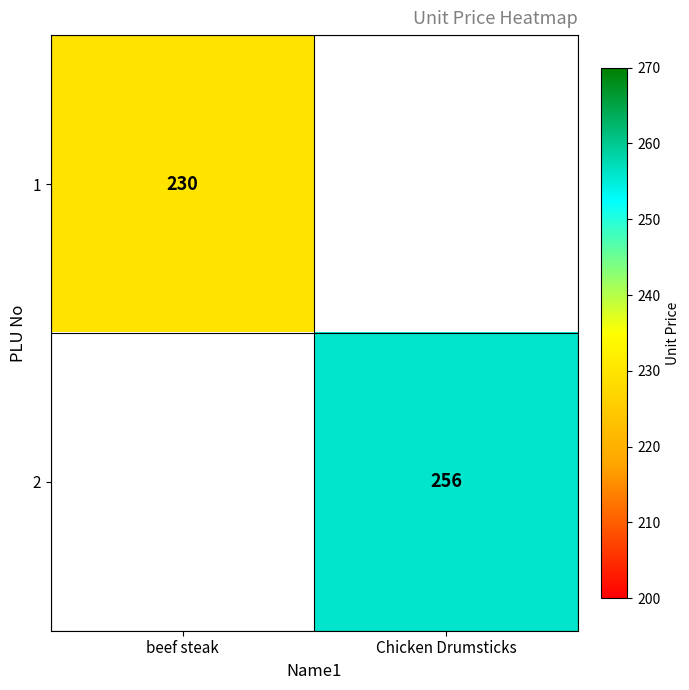

The value of 2 at Chicken Drumsticks is 256. True or false?

True